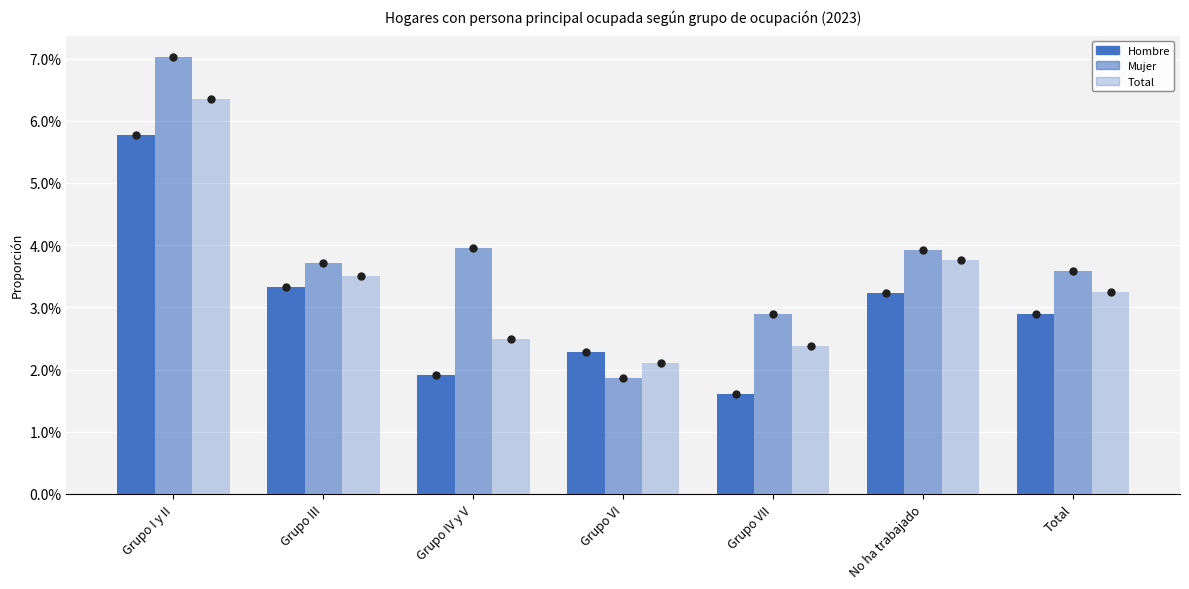

The value of Mujer at Grupo VI is 0.0. True or false?

False